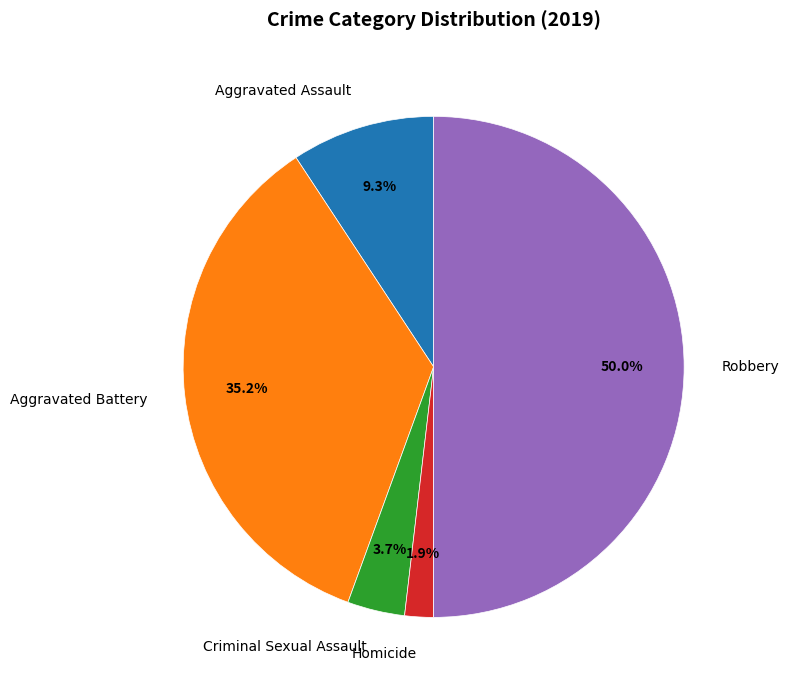

To the nearest percent, what percentage of the pie is Homicide?

2%